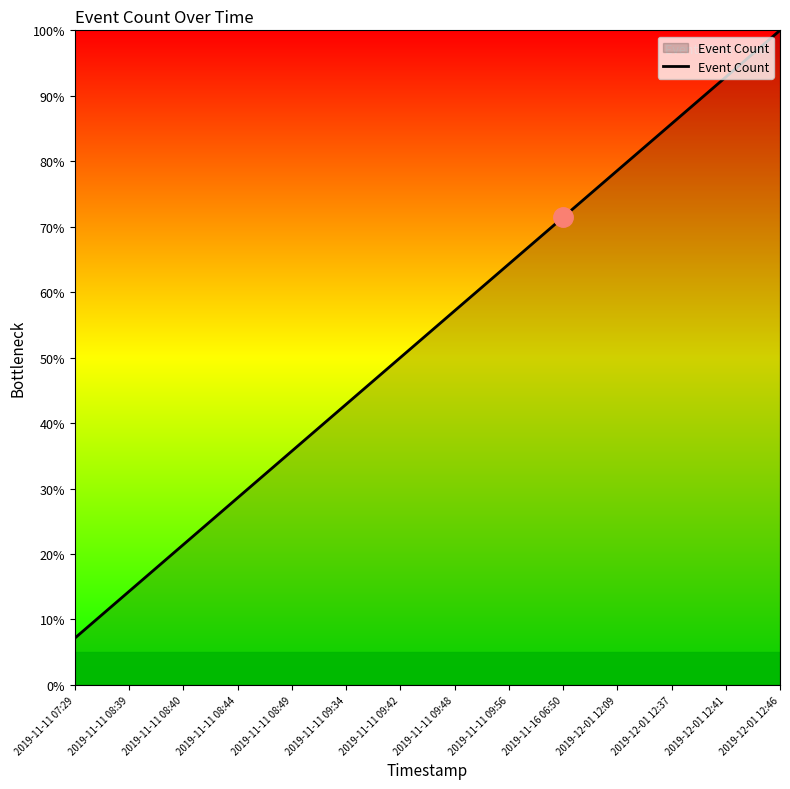

How many lines are shown in the chart?

1